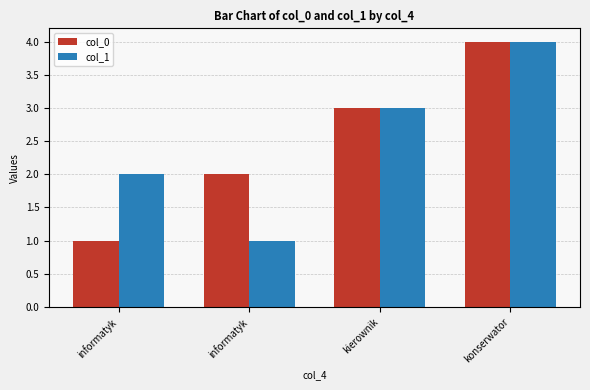

What are all the series names shown in the legend?

col_0, col_1